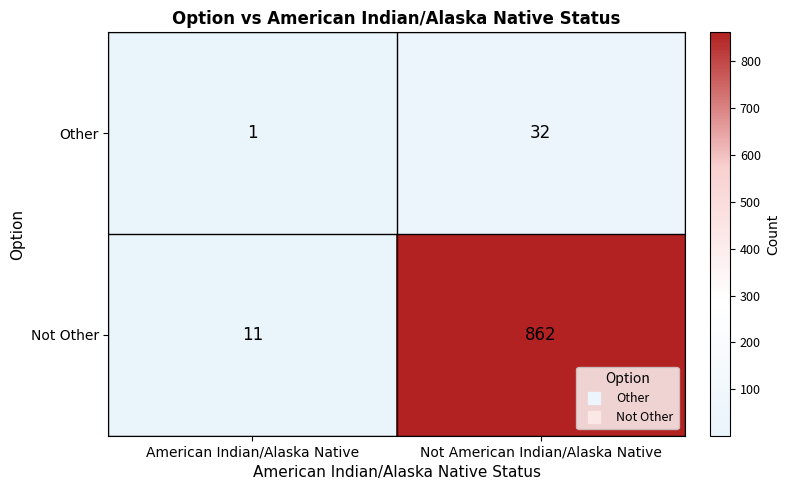

Which category has the highest value in the Not Other series?

Not American Indian/Alaska Native